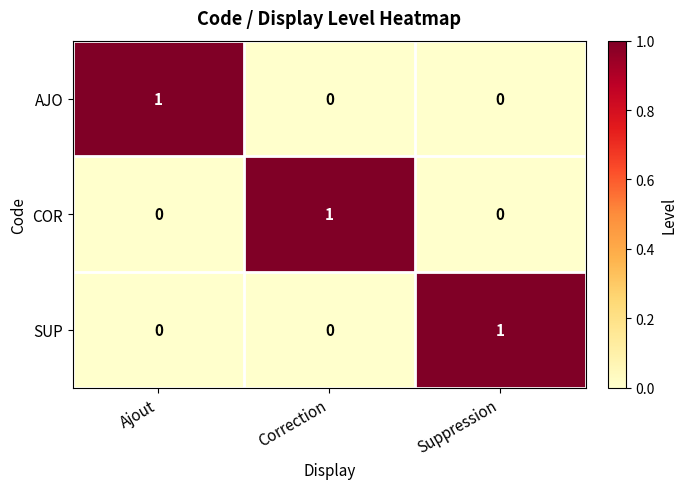

True or false: COR has a value of 1 at Suppression.

False